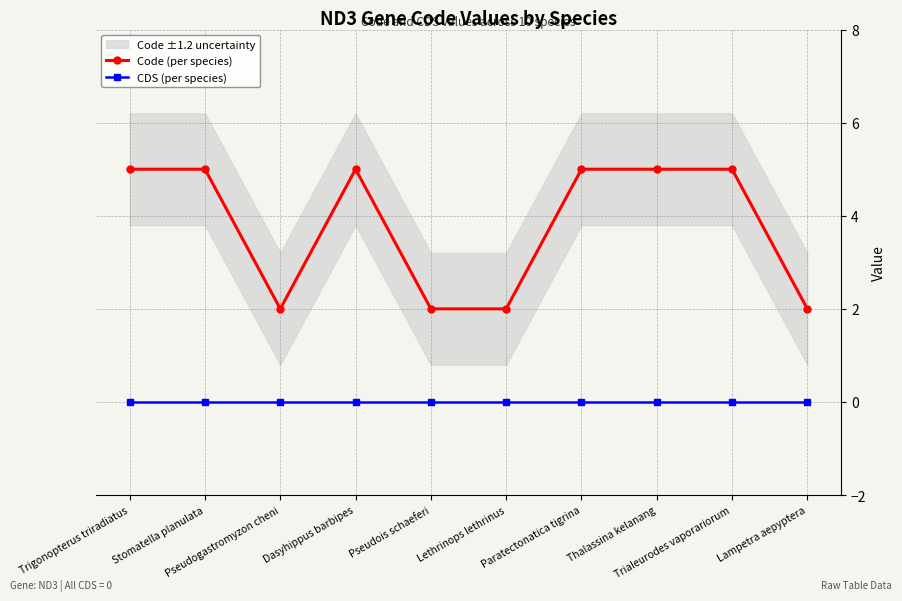

At how many categories does at least one series exceed 3?

6